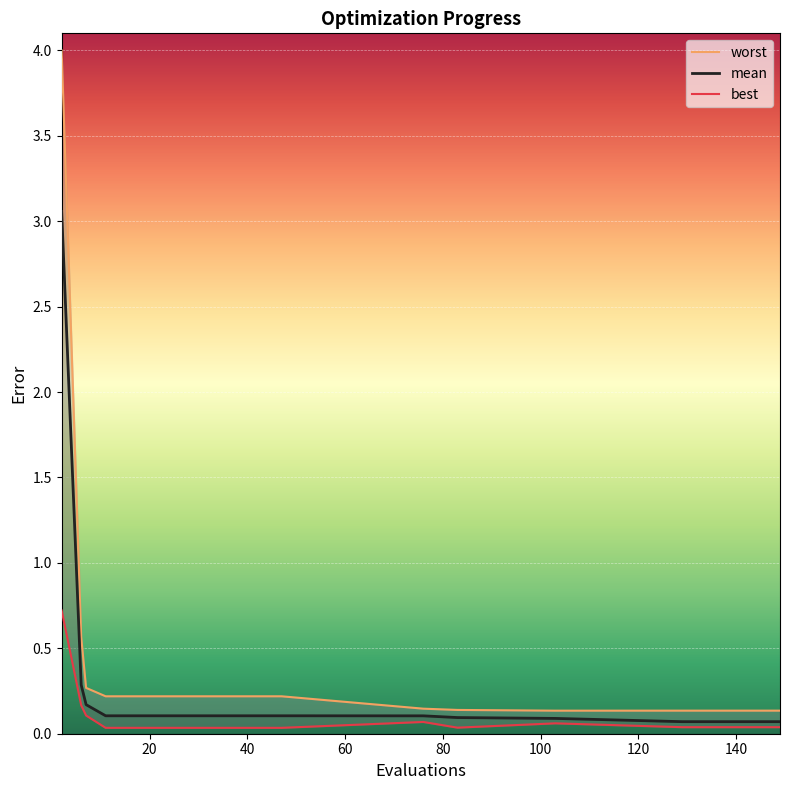

True or false: mean has more than 0 points higher than both neighbors.

False